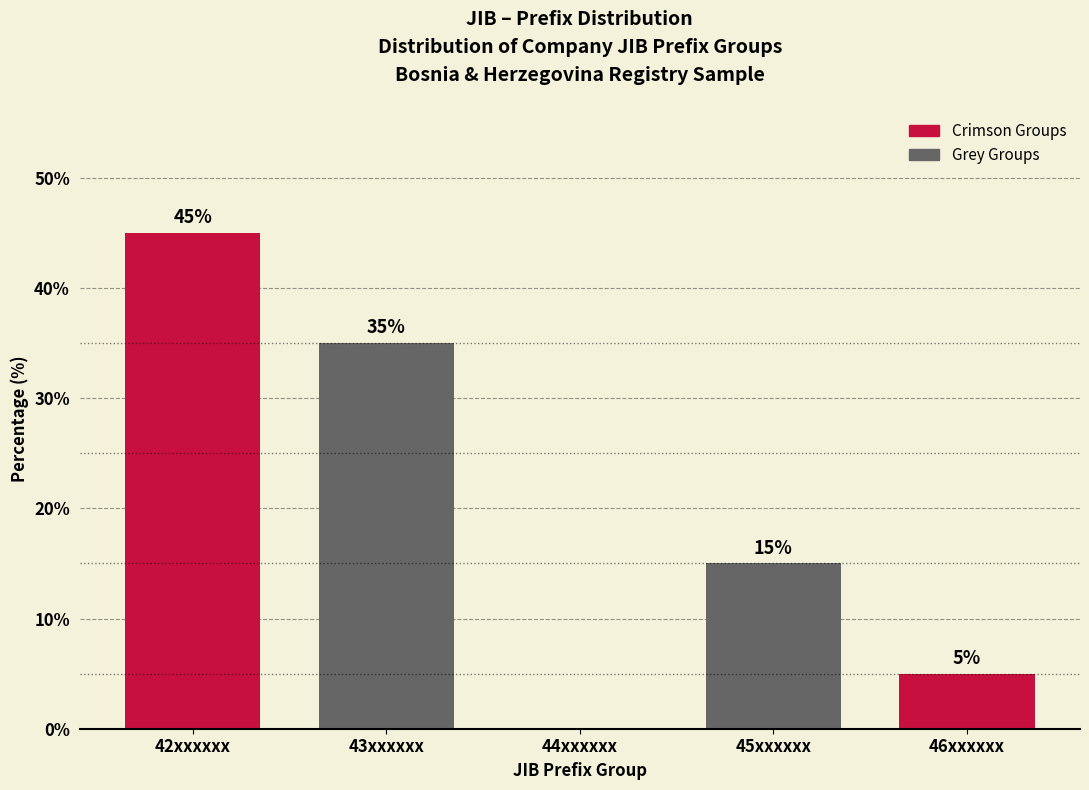

Reading left to right, transcribe all the data shown in this chart.

42xxxxxx=45	43xxxxxx=35	44xxxxxx=0	45xxxxxx=15	46xxxxxx=5